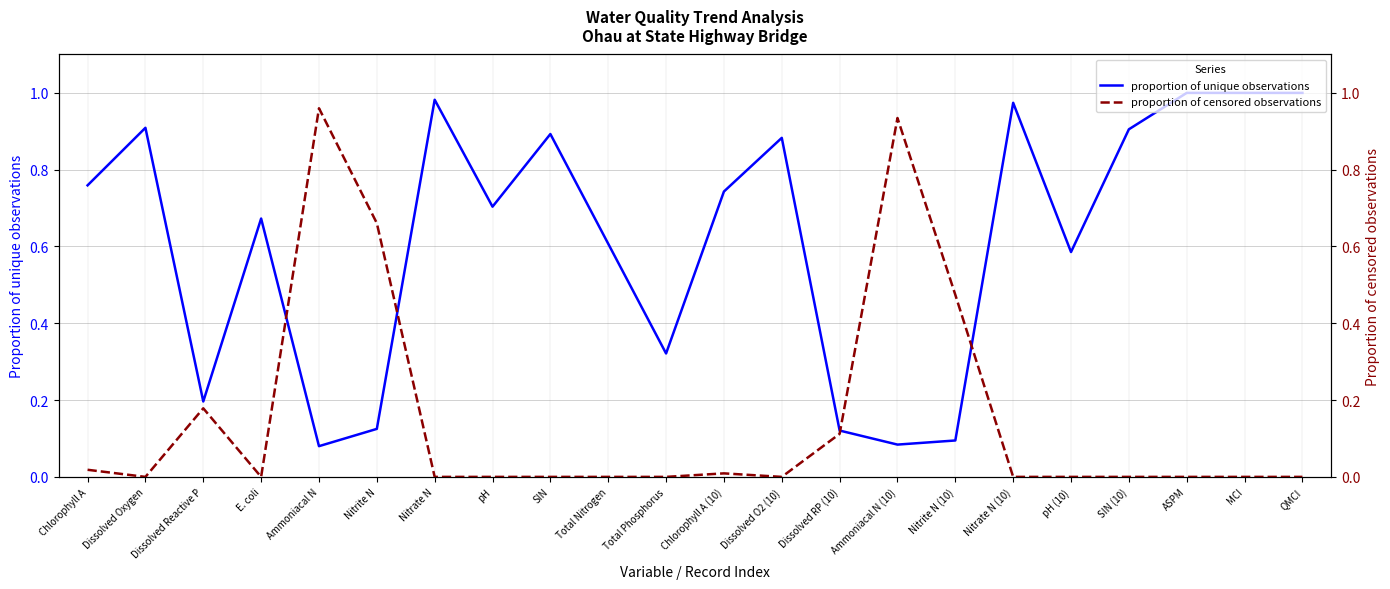

Where is the first local minimum for proportion of censored observations?

Dissolved Oxygen